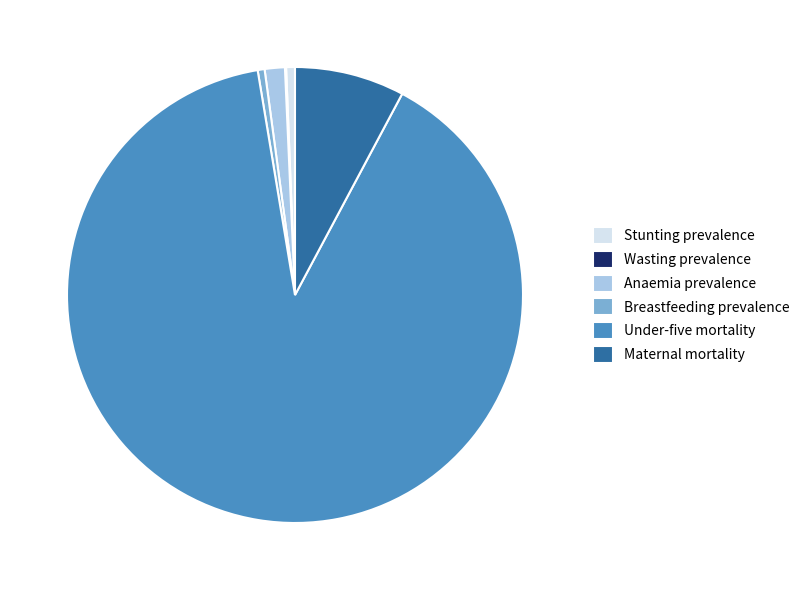

Which category has the biggest portion of the pie?

Under-five mortality